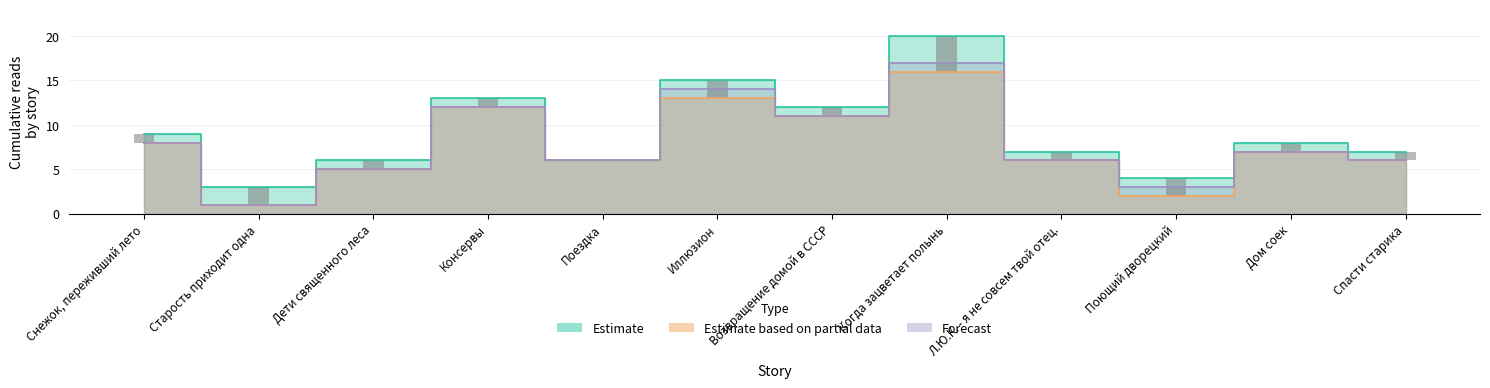

Reading right to left, transcribe all the data shown in this chart.

Estimate: 7	8	4	7	20	12	15	6	13	6	3	9
Estimate based on partial data: 6	7	2	6	16	11	13	6	12	5	1	8
Forecast: 6	7	3	6	17	11	14	6	12	5	1	8